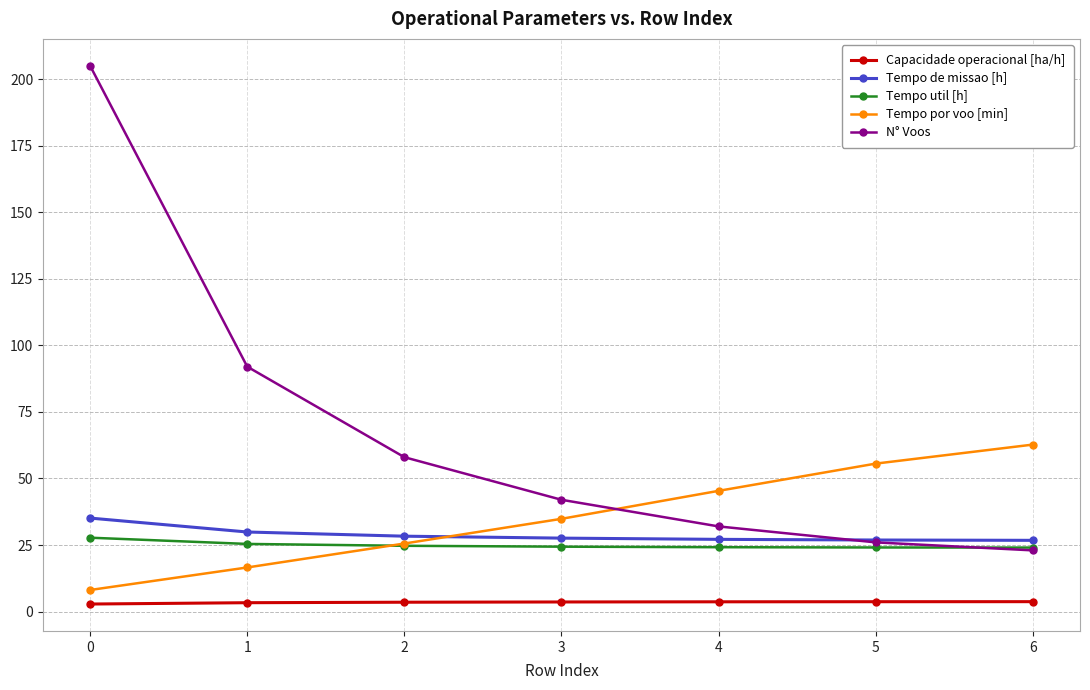

True or false: Capacidade operacional [ha/h] and Tempo por voo [min] cross at least once.

False